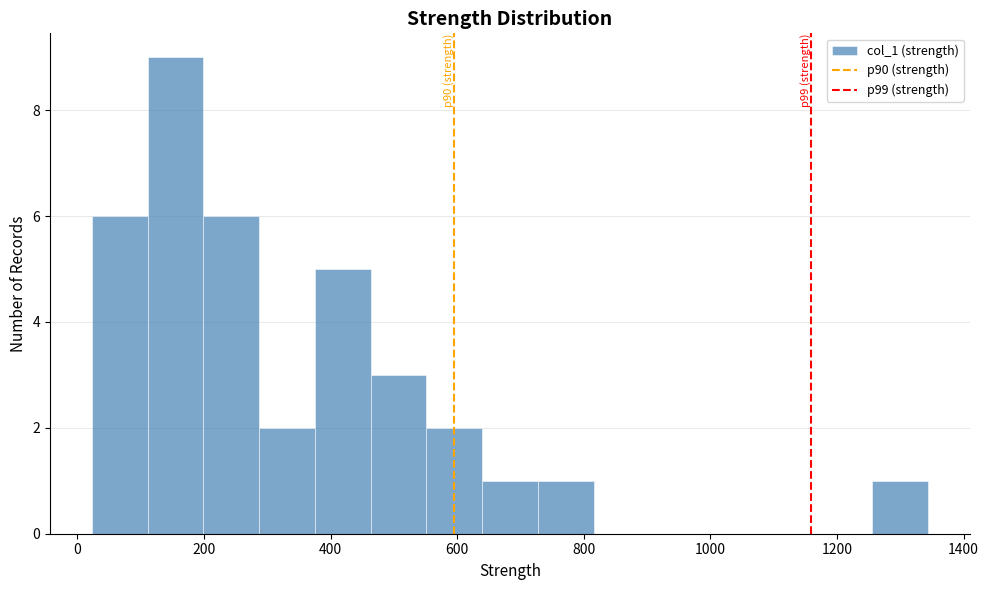

Which range on the x-axis has the tallest bar?

120 to 200